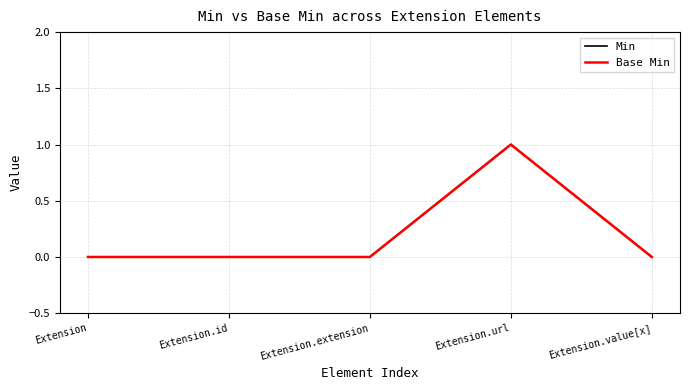

What is the maximum value for Min?

1